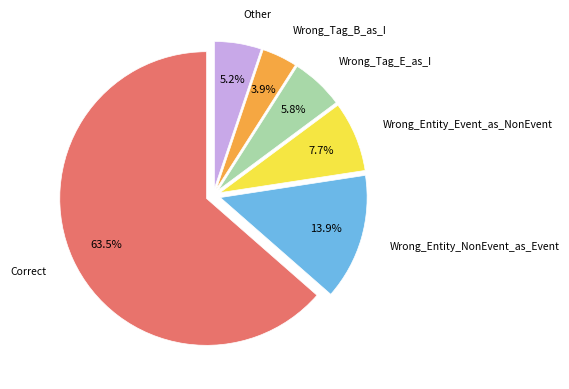

Does any single category account for the majority?

Yes